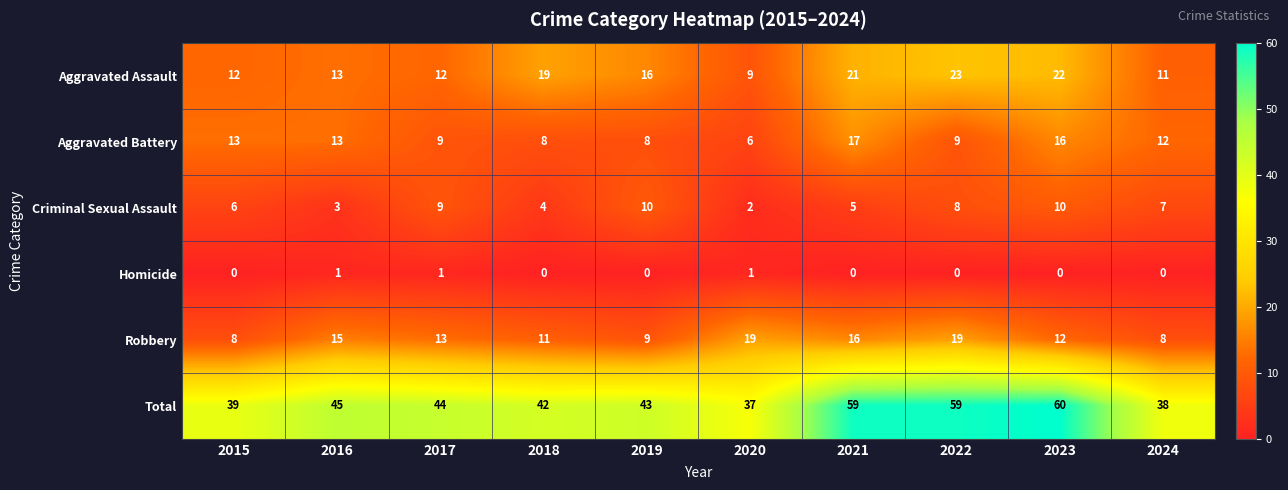

Count the number of data series in this chart.

6